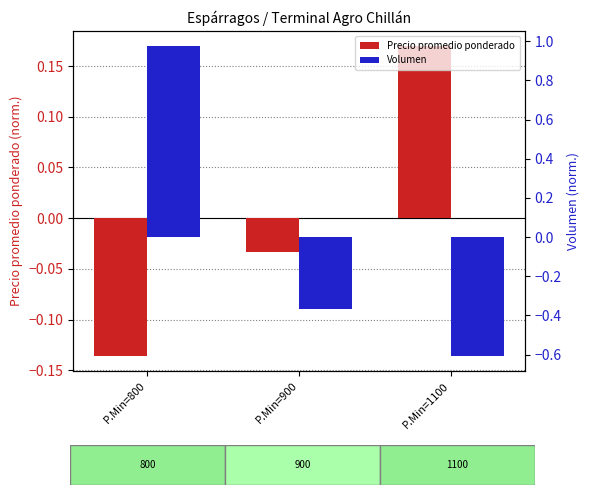

At which label does Volumen reach its minimum?

P.Min=1100